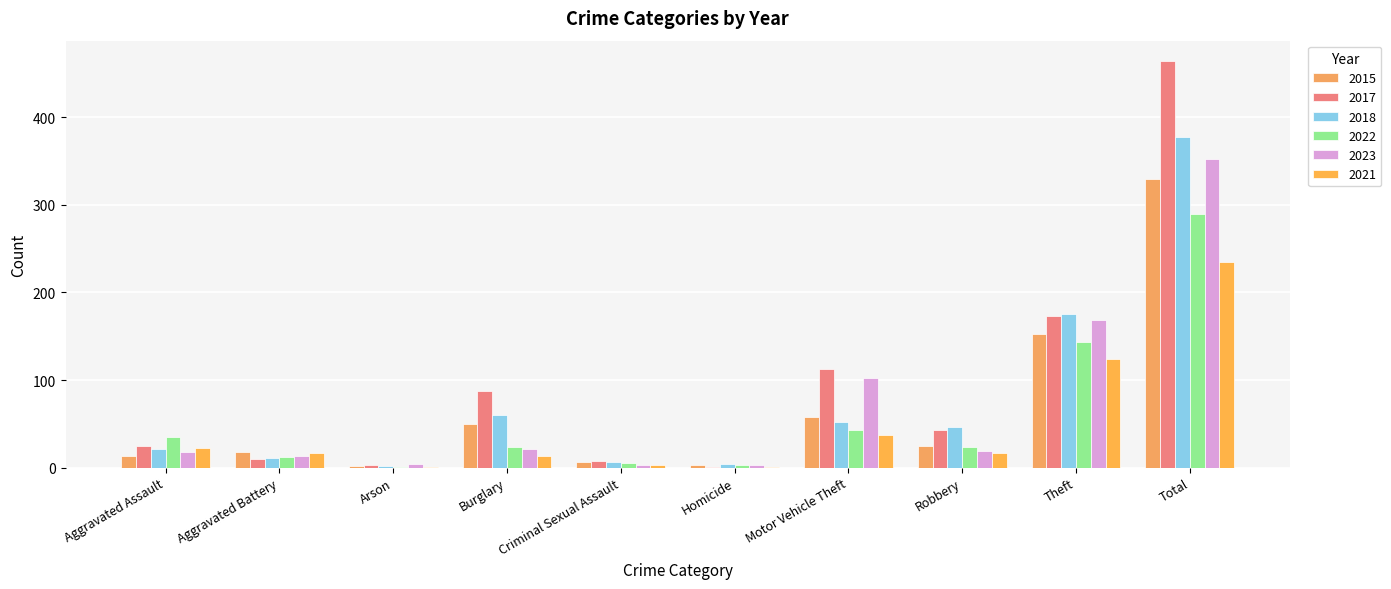

Which series has the largest total across all categories?

2017